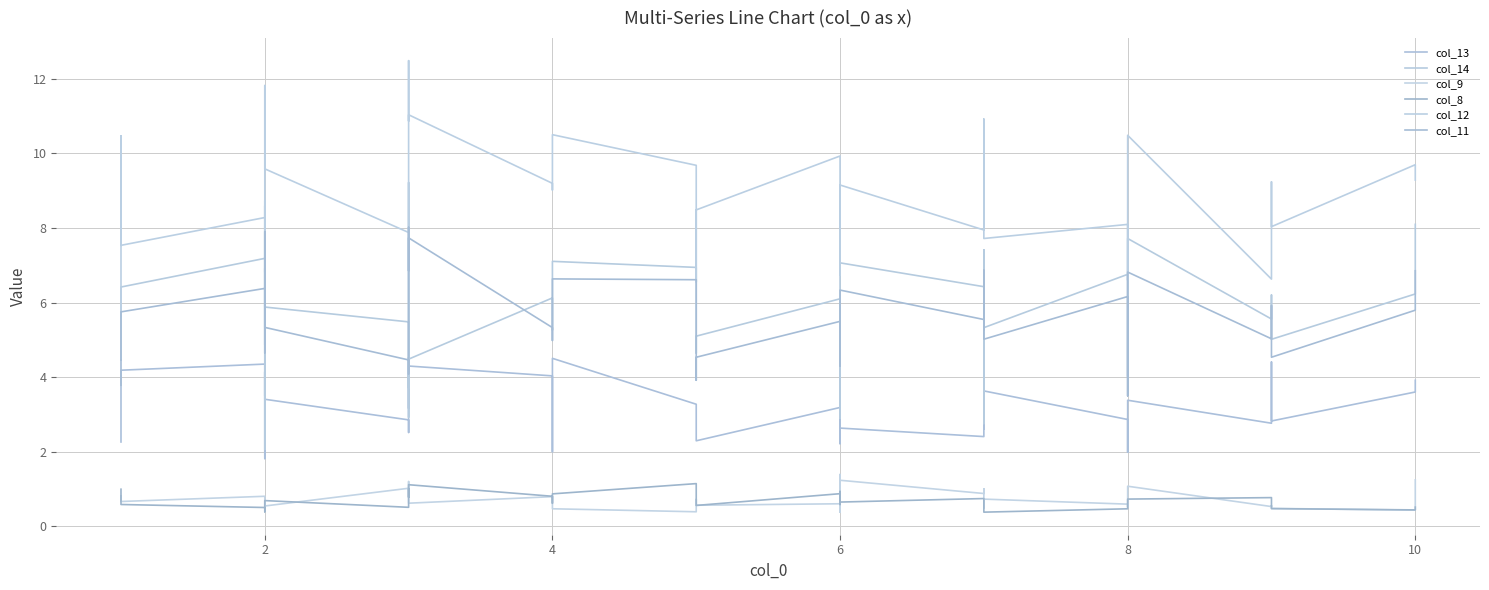

What is the average value of the col_9 series?

0.7